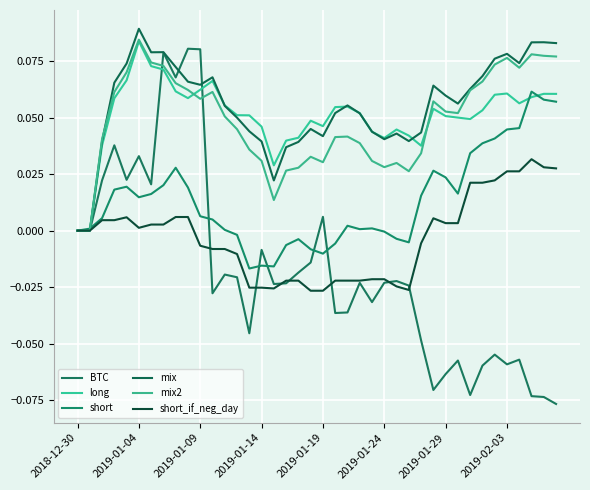

How many lines are shown in the chart?

6